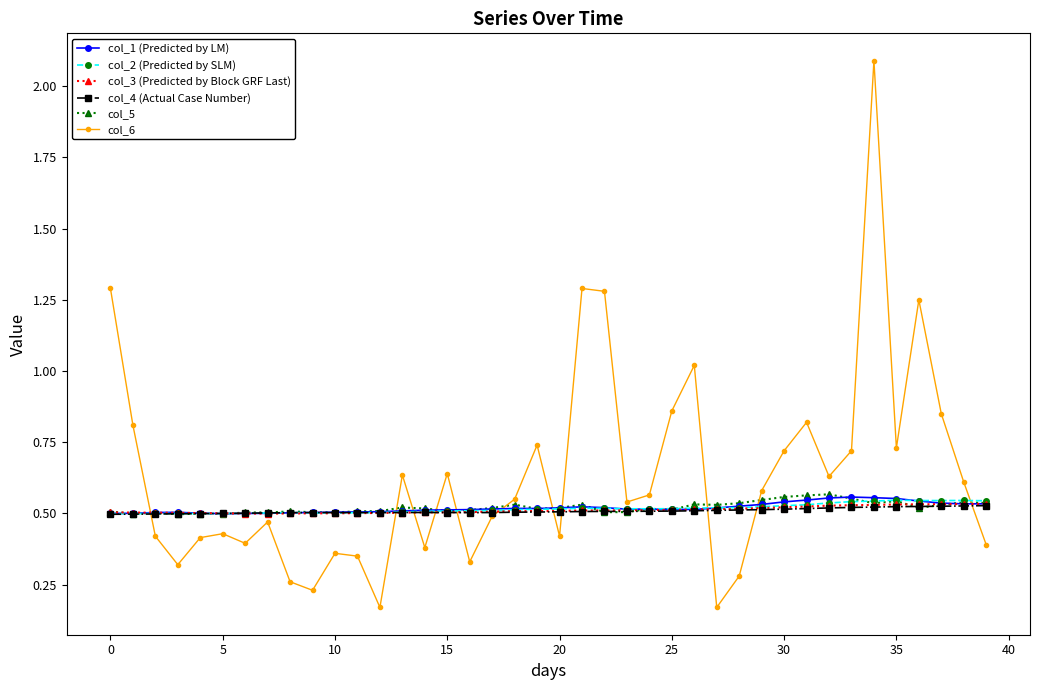

Which series has the largest total across all categories?

col_6